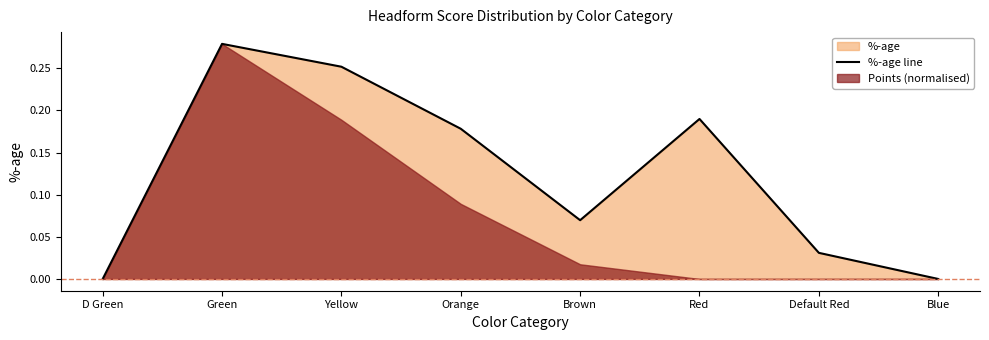

List the labels in order of value, smallest first.

D Green, Blue, Default Red, Brown, Orange, Red, Yellow, Green